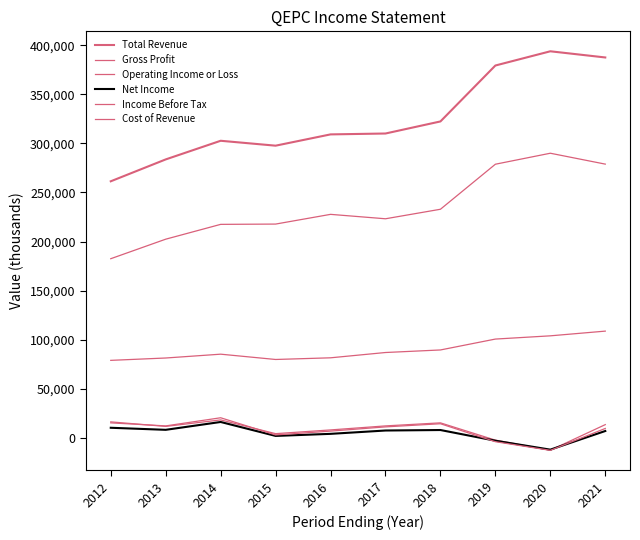

At which category is the sum across all series the highest?

2021